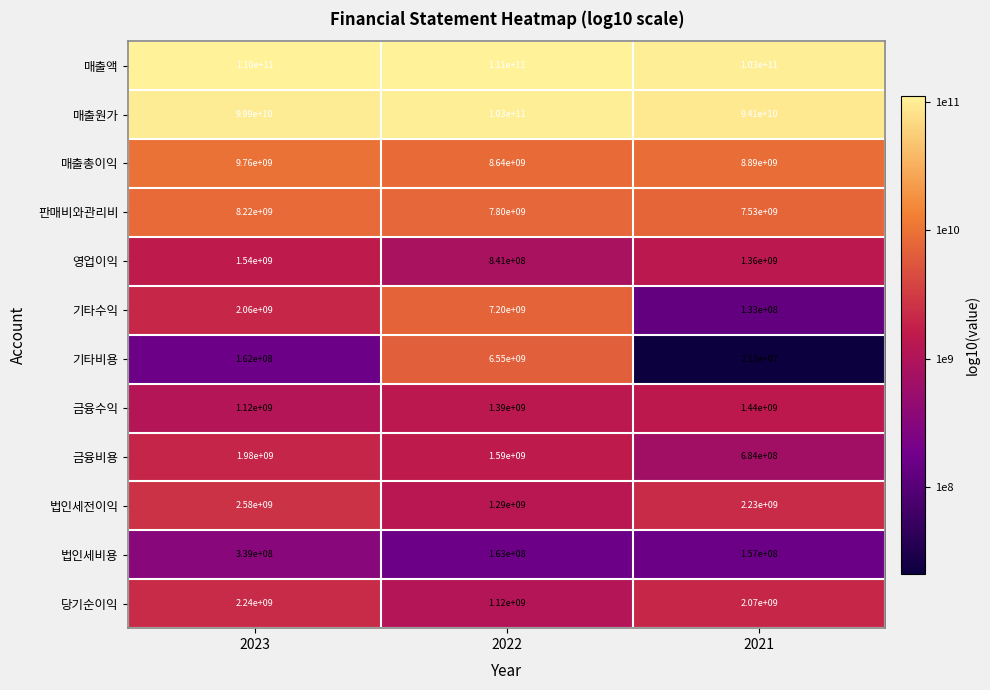

The value of 기타수익 at 2022 is 7200000000. True or false?

True